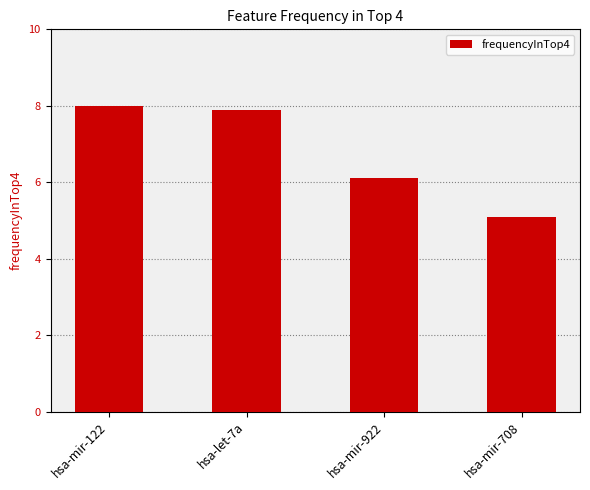

What is the label of the 1st bar from the left?

hsa-mir-122